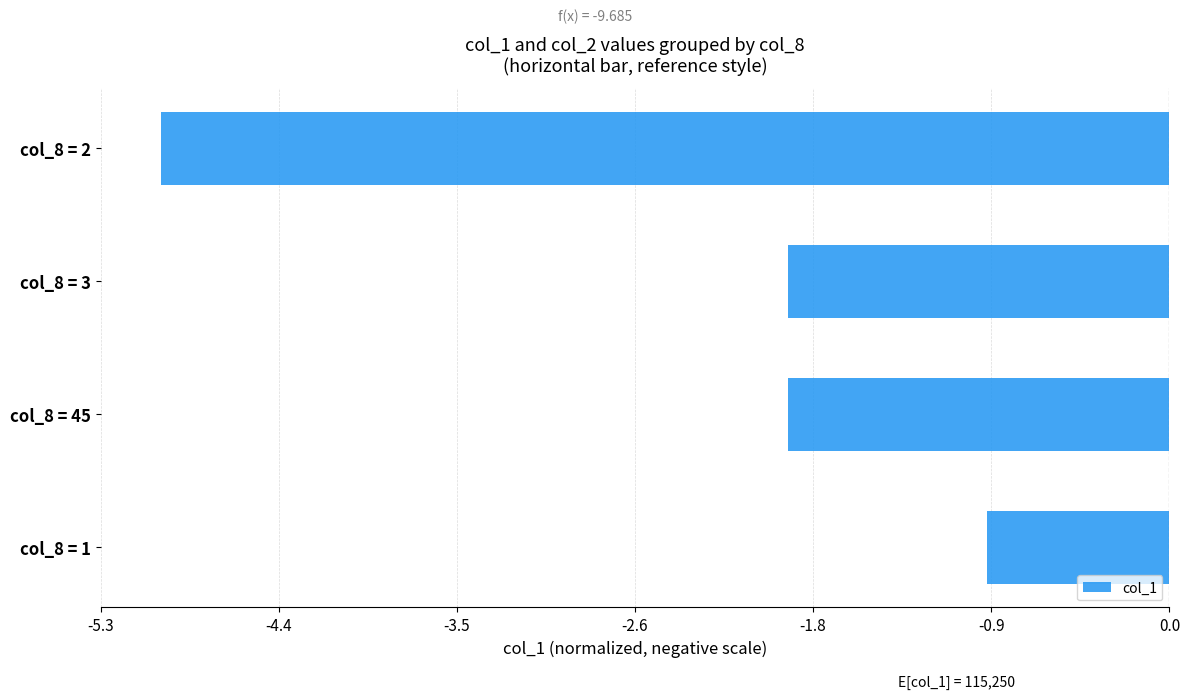

Are the bars grouped side by side (vs. stacked)?

No